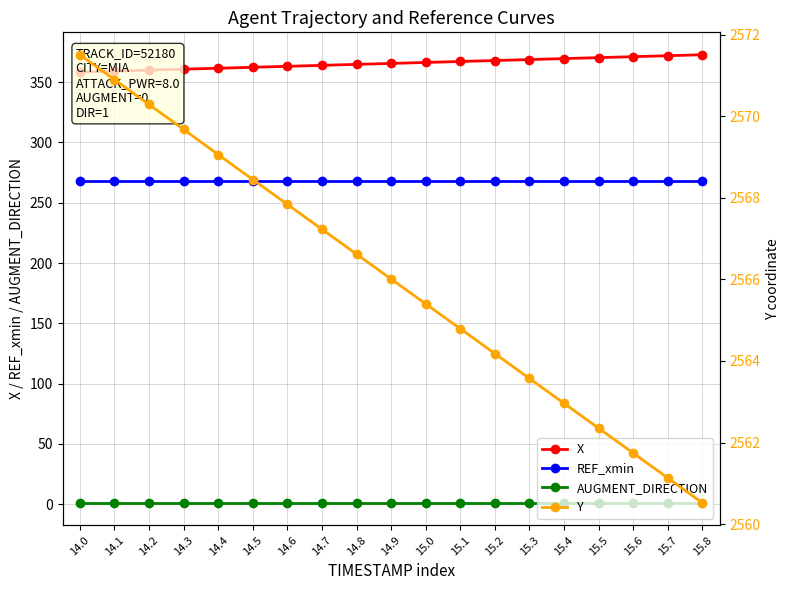

At which label is Y closest to 2566?

14.9